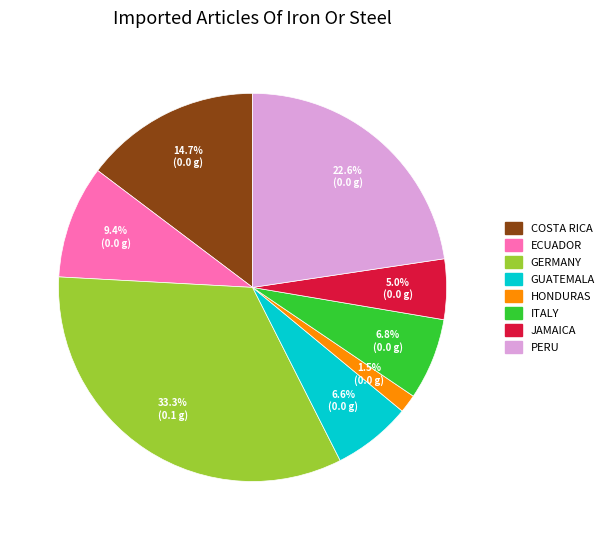

Combined, what portion of the pie is JAMAICA and GERMANY?

38.3%